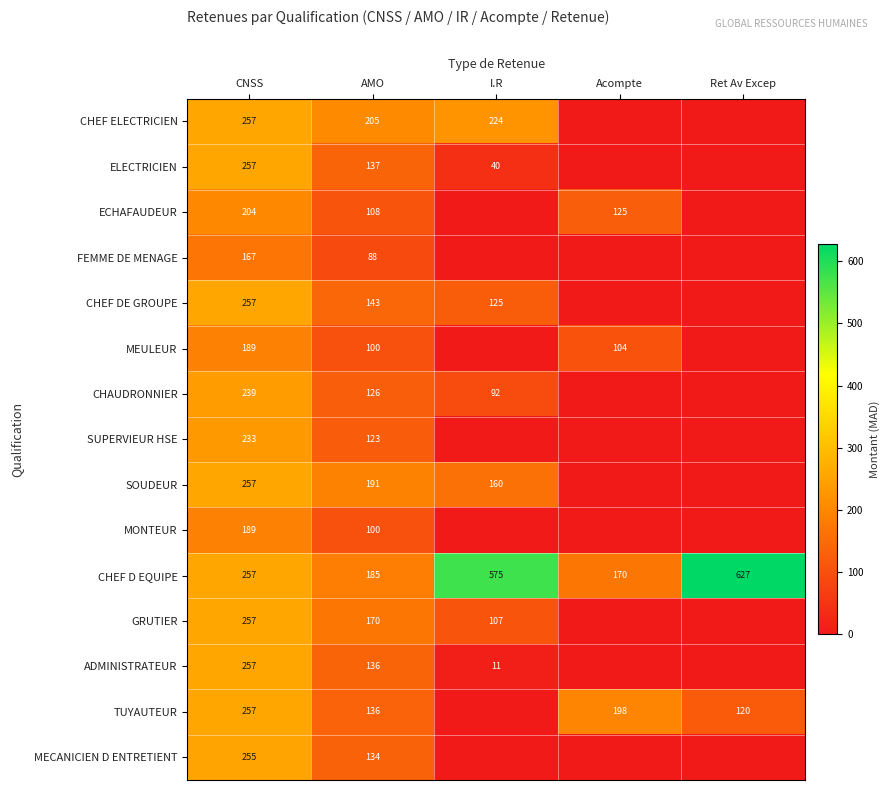

What is the lowest value of the CHEF D EQUIPE series?

170